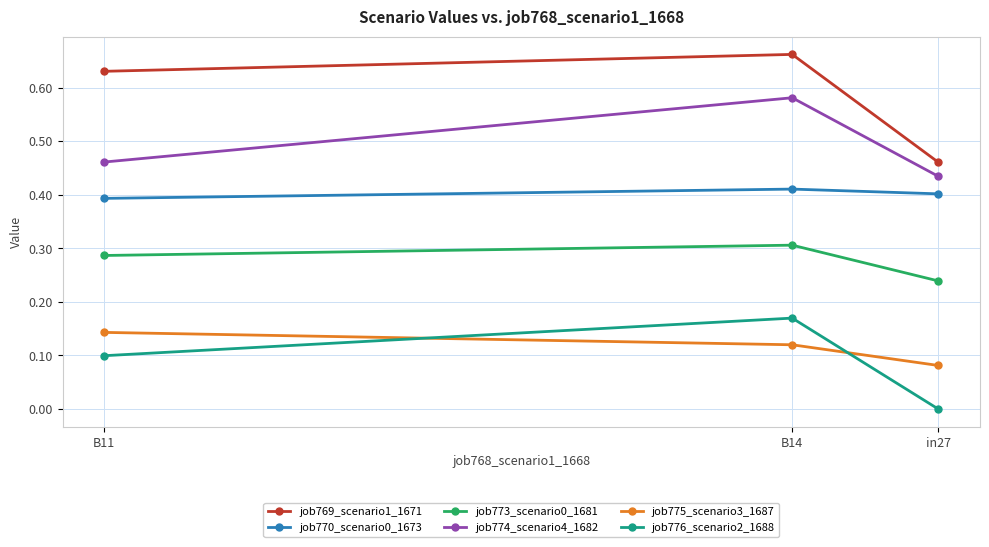

What is the sum of all job776_scenario2_1688 values?

0.3